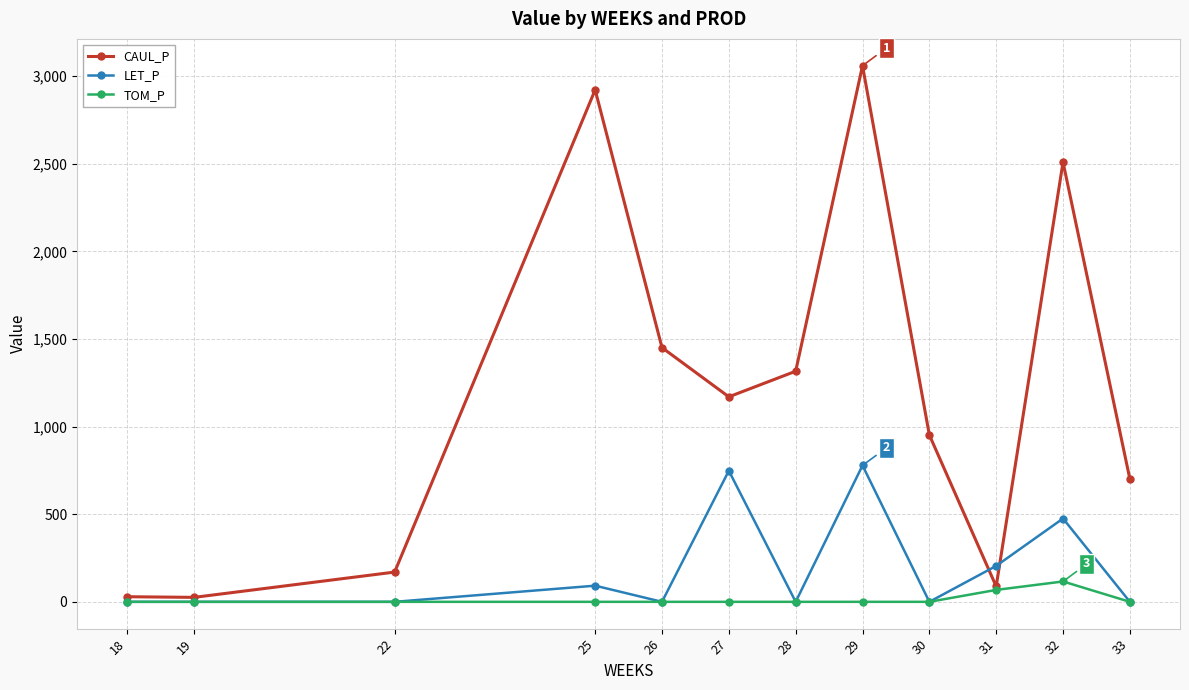

How many distinct data groups are displayed?

3